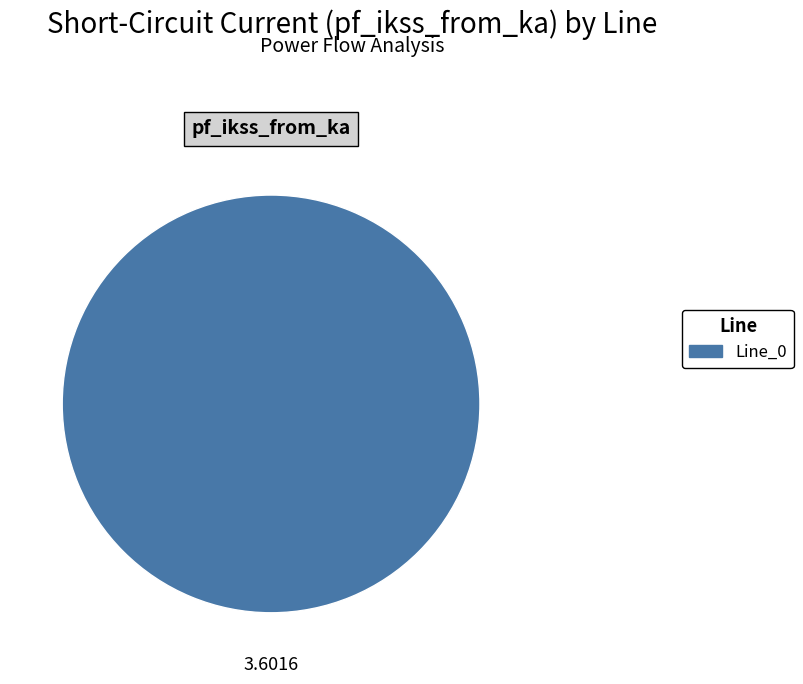

Which category accounts for the majority?

Line_0